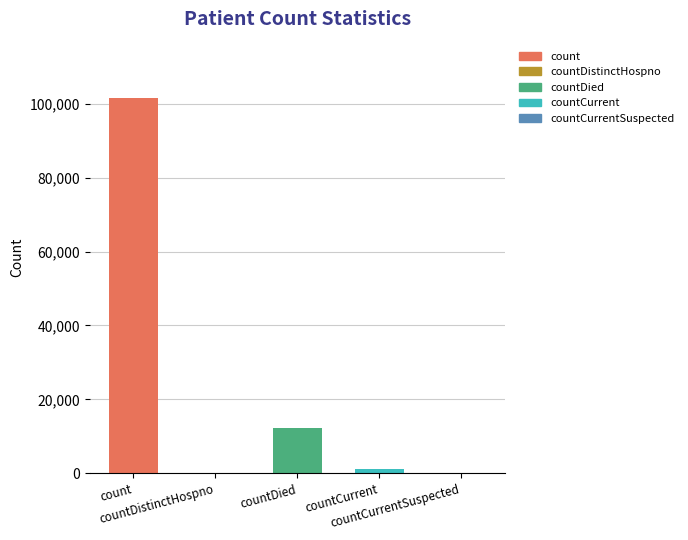

What is the maximum value shown in the chart?

101544